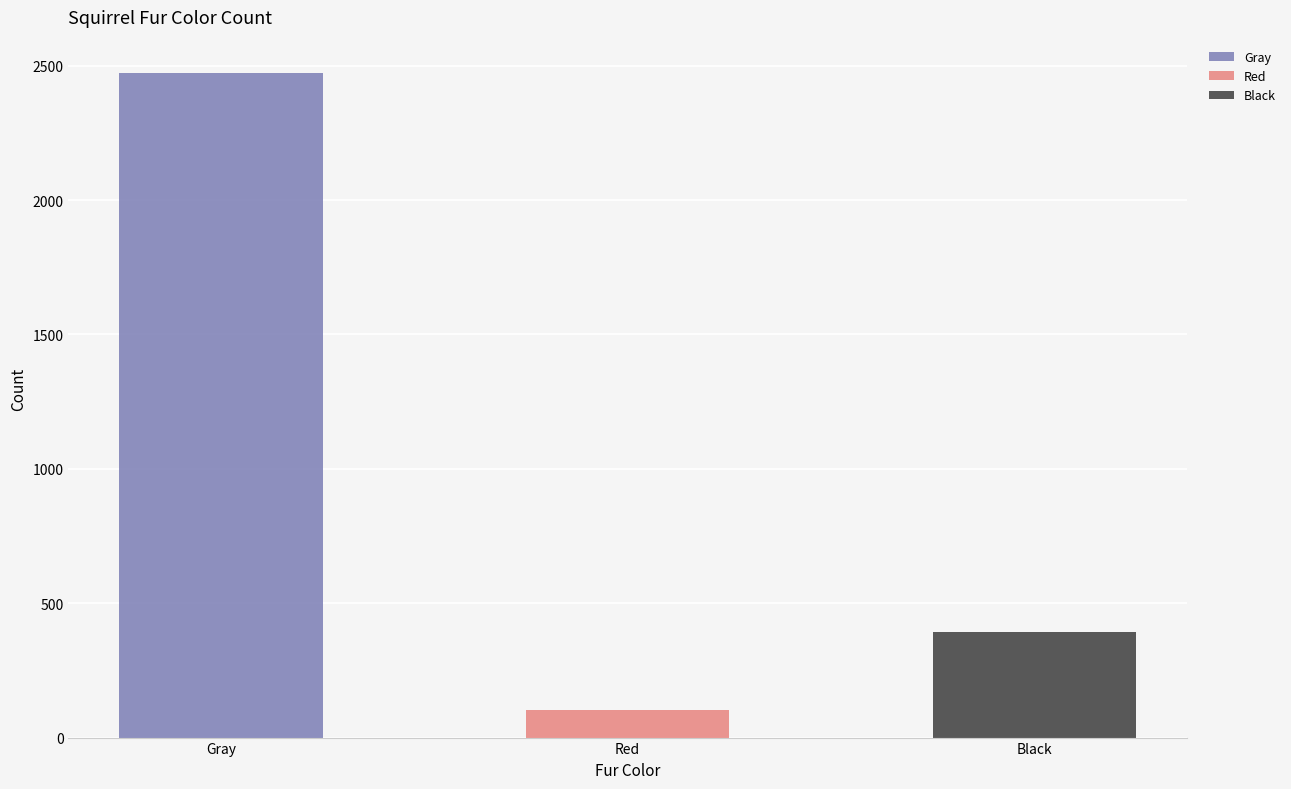

How many values are below 392?

1